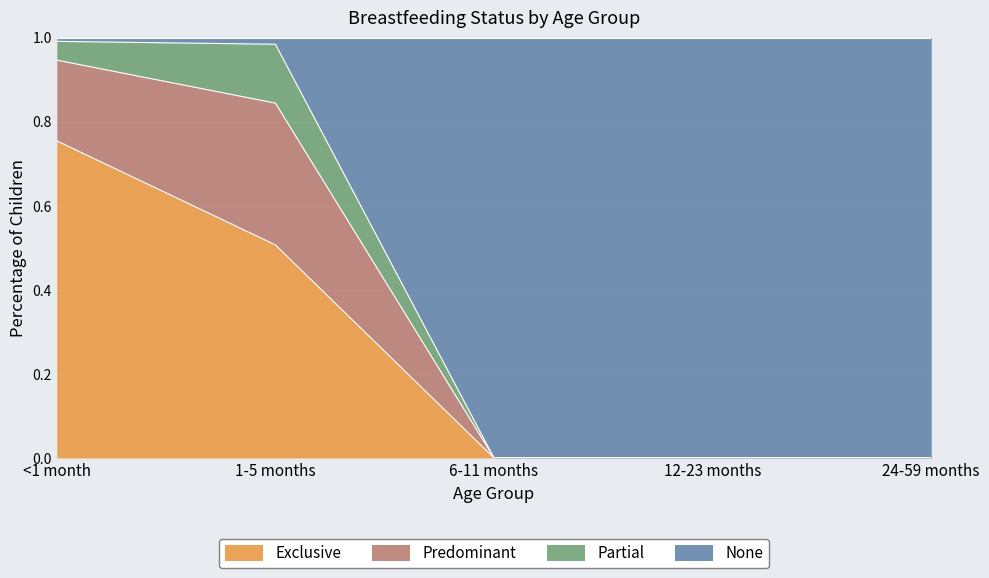

What is the total value across all series at 6-11 months?

1.0